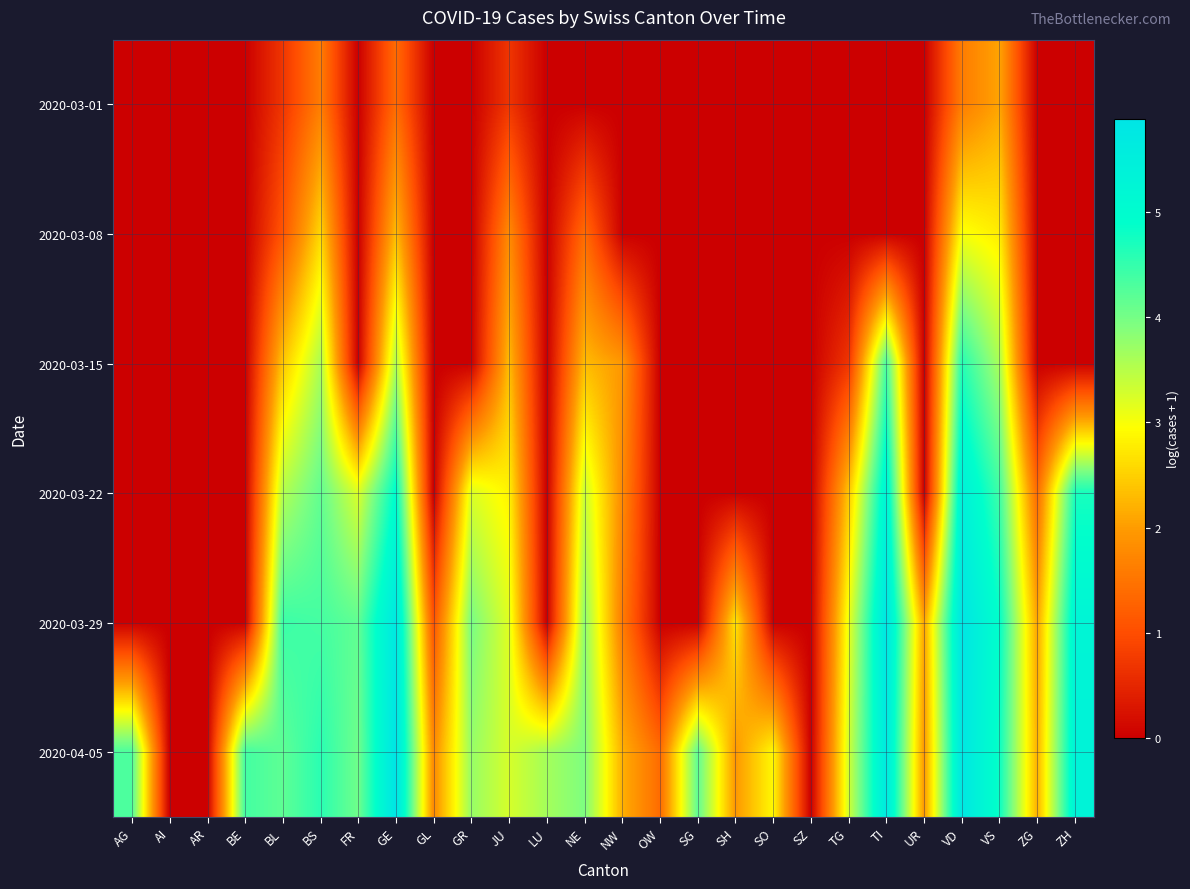

Reading left to right, transcribe all the data shown in this chart.

2020-03-01: AG=0.0	AI=0.0	AR=0.0	BE=0.0	BL=0.7	BS=1.6	FR=0.0	GE=1.4	GL=0.0	GR=0.0	JU=0.7	LU=0.0	NE=0.0	NW=0.0	OW=0.0	SG=0.0	SH=0.0	SO=0.0	SZ=0.0	TG=0.0	TI=0.0	UR=0.0	VD=1.6	VS=2.1	ZG=0.0	ZH=0.0
2020-03-08: AG=0.0	AI=0.0	AR=0.0	BE=0.0	BL=1.1	BS=2.6	FR=0.0	GE=2.3	GL=0.0	GR=0.0	JU=1.8	LU=0.0	NE=1.4	NW=0.0	OW=0.0	SG=0.0	SH=0.0	SO=0.0	SZ=0.0	TG=0.0	TI=0.0	UR=0.0	VD=3.0	VS=2.8	ZG=0.0	ZH=0.0
2020-03-15: AG=0.0	AI=0.0	AR=0.0	BE=0.0	BL=2.4	BS=3.6	FR=0.0	GE=3.6	GL=0.0	GR=0.0	JU=2.3	LU=0.0	NE=2.3	NW=1.9	OW=0.0	SG=0.0	SH=0.0	SO=0.0	SZ=0.0	TG=0.7	TI=4.3	UR=0.0	VD=4.6	VS=3.6	ZG=0.0	ZH=0.0
2020-03-22: AG=0.0	AI=0.0	AR=0.0	BE=0.0	BL=3.5	BS=4.1	FR=3.2	GE=5.0	GL=0.0	GR=3.2	JU=2.8	LU=0.0	NE=3.4	NW=1.8	OW=0.0	SG=0.0	SH=0.0	SO=0.0	SZ=0.0	TG=2.4	TI=5.3	UR=0.0	VD=5.4	VS=4.4	ZG=1.4	ZH=4.7
2020-03-29: AG=0.0	AI=0.0	AR=0.0	BE=0.0	BL=4.4	BS=4.4	FR=4.2	GE=5.7	GL=1.1	GR=4.0	JU=3.2	LU=0.0	NE=3.8	NW=1.6	OW=0.0	SG=0.0	SH=2.7	SO=0.0	SZ=0.0	TG=3.1	TI=5.8	UR=2.1	VD=5.8	VS=4.9	ZG=2.1	ZH=5.3
2020-04-05: AG=4.3	AI=0.0	AR=0.0	BE=4.4	BL=4.2	BS=4.6	FR=4.0	GE=5.9	GL=1.8	GR=3.7	JU=3.3	LU=3.6	NE=3.9	NW=2.2	OW=1.4	SG=4.2	SH=1.9	SO=2.9	SZ=0.0	TG=3.3	TI=5.7	UR=1.9	VD=5.8	VS=4.8	ZG=2.2	ZH=5.3